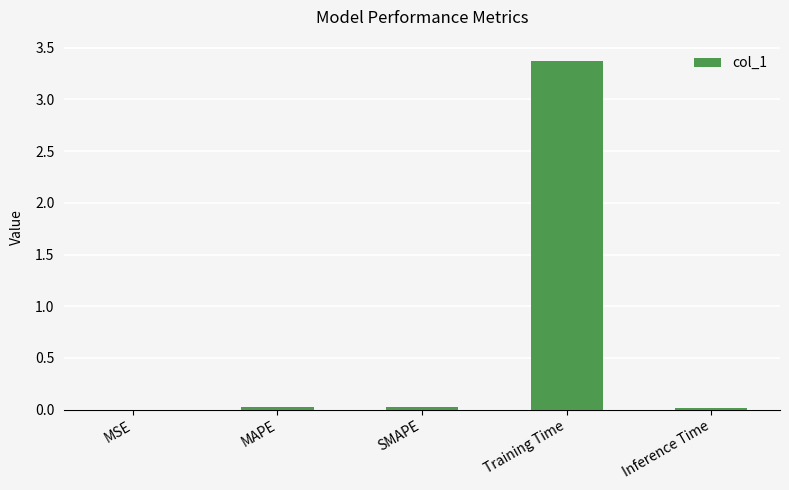

Is it true that the value at Training Time is 3.4?

True